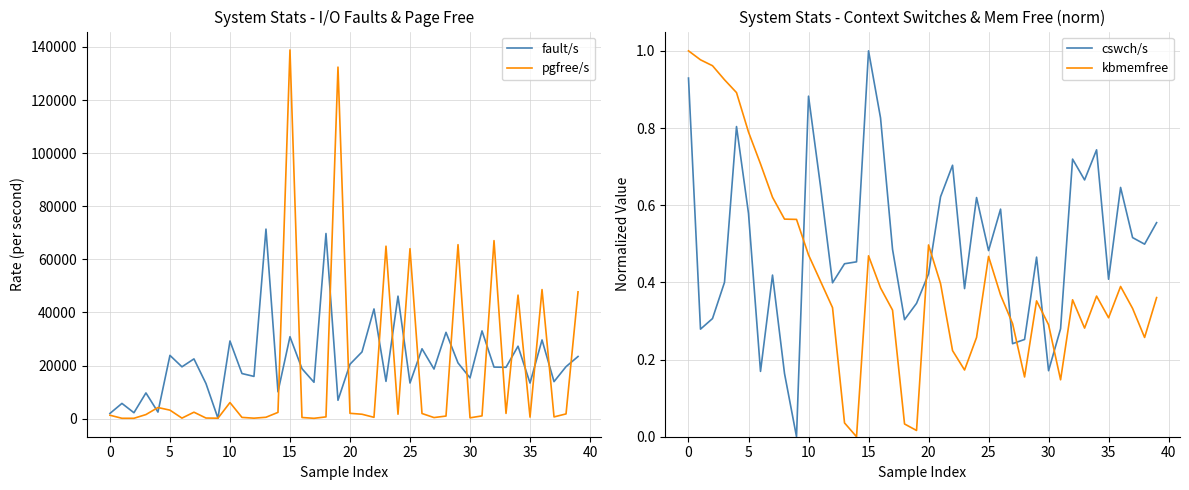

In kbmemfree, how many points are higher than both neighbors (excluding endpoints)?

7